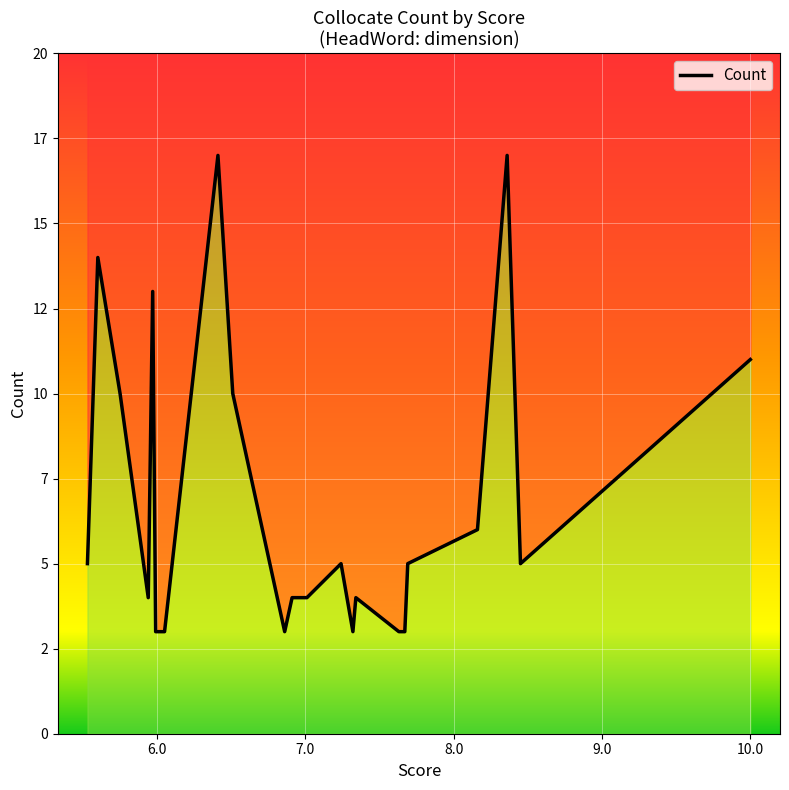

What is the difference between the second highest and second lowest values?

14